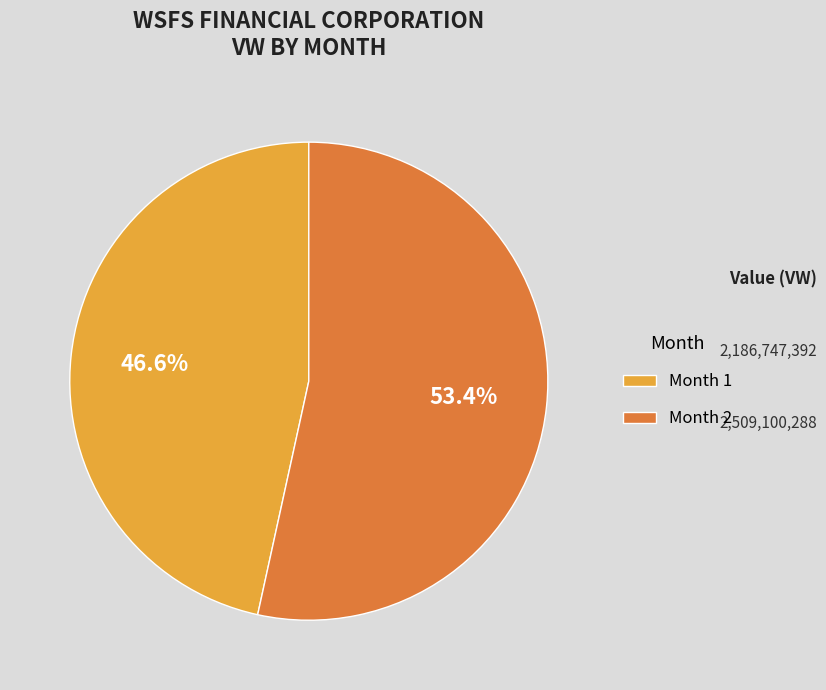

How many segments does this pie chart have?

2